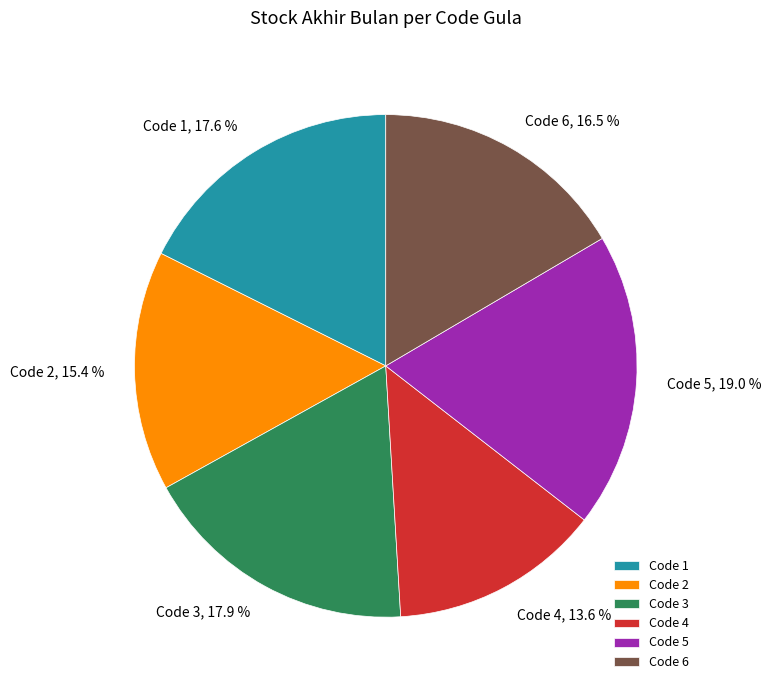

What is the smallest slice in the pie chart?

Code 4